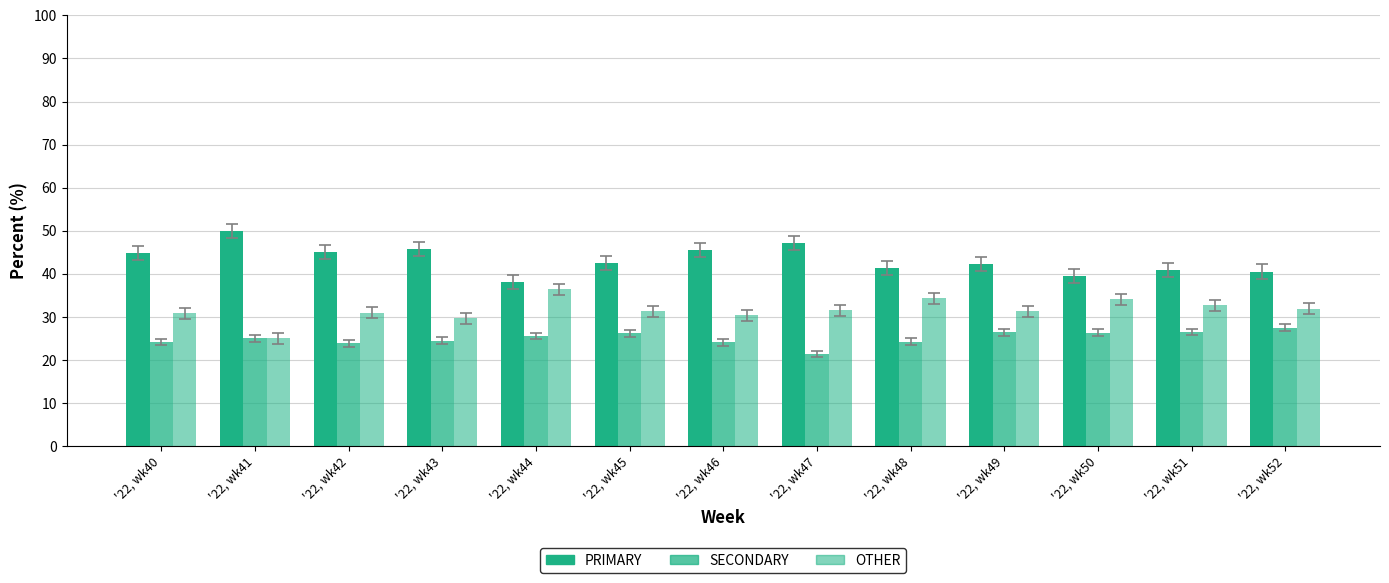

How many categories are shown in the chart?

13